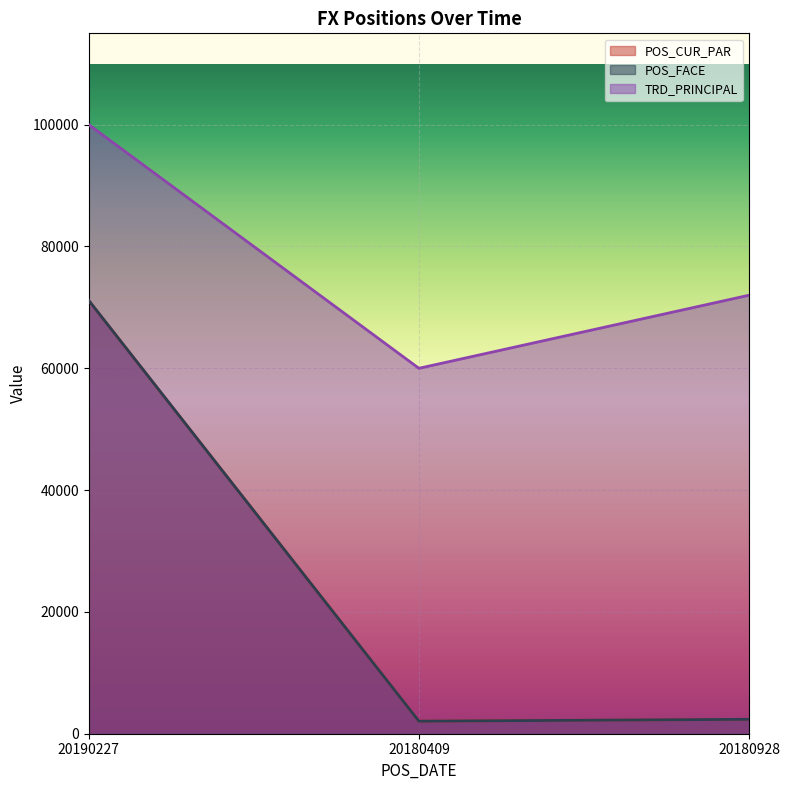

Reading left to right, list all the values displayed in this chart.

POS_CUR_PAR: 20190227=71130.0	20180409=2057.8	20180928=2363.3
POS_FACE: 20190227=71130.0	20180409=2057.8	20180928=2363.3
TRD_PRINCIPAL: 20190227=100000.0	20180409=60000.0	20180928=72000.0